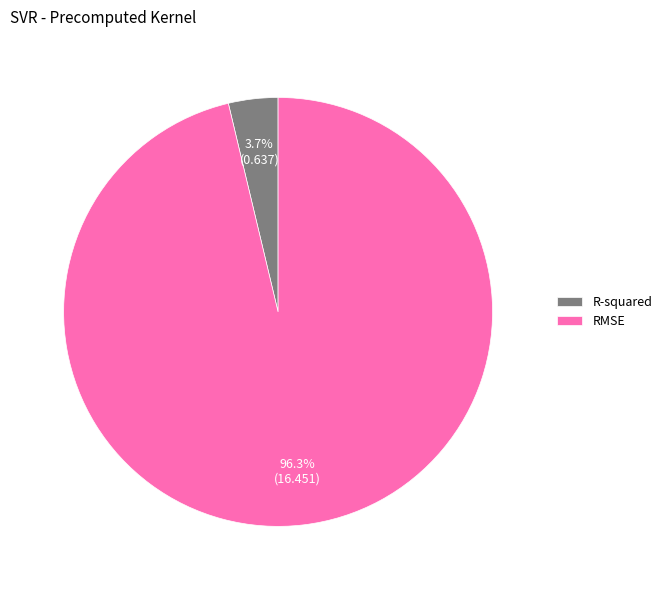

What percentage is NOT represented by RMSE?

3.7%